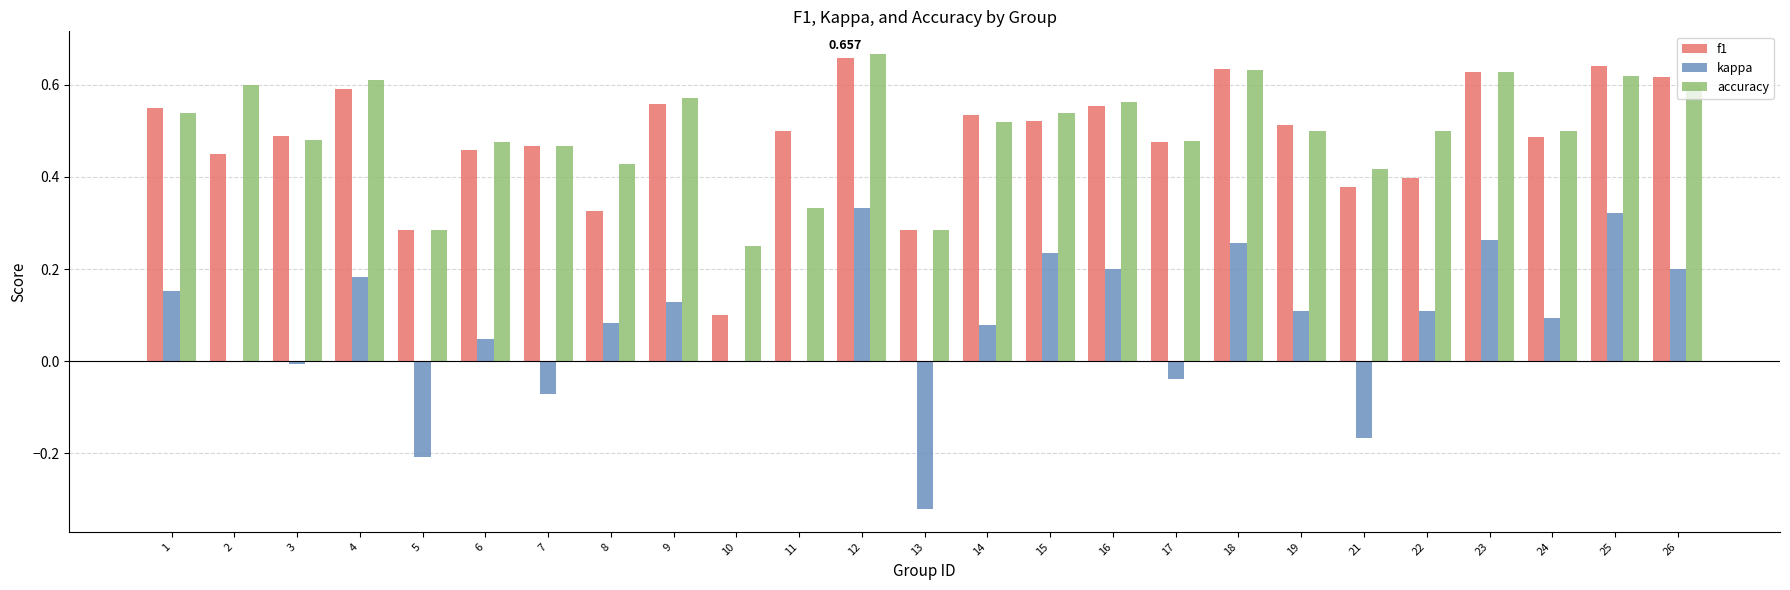

What is the sum of all f1 values?

12.1